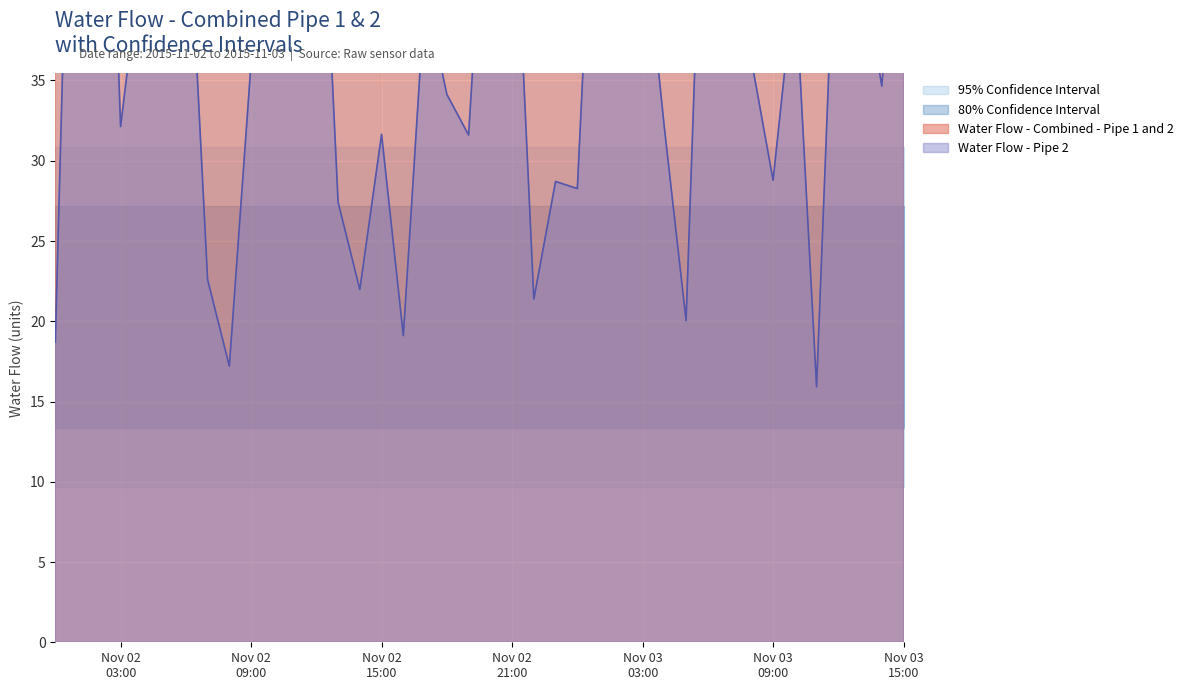

At which label does Hi 95 reach its minimum?

2015-11-02 00:00:00